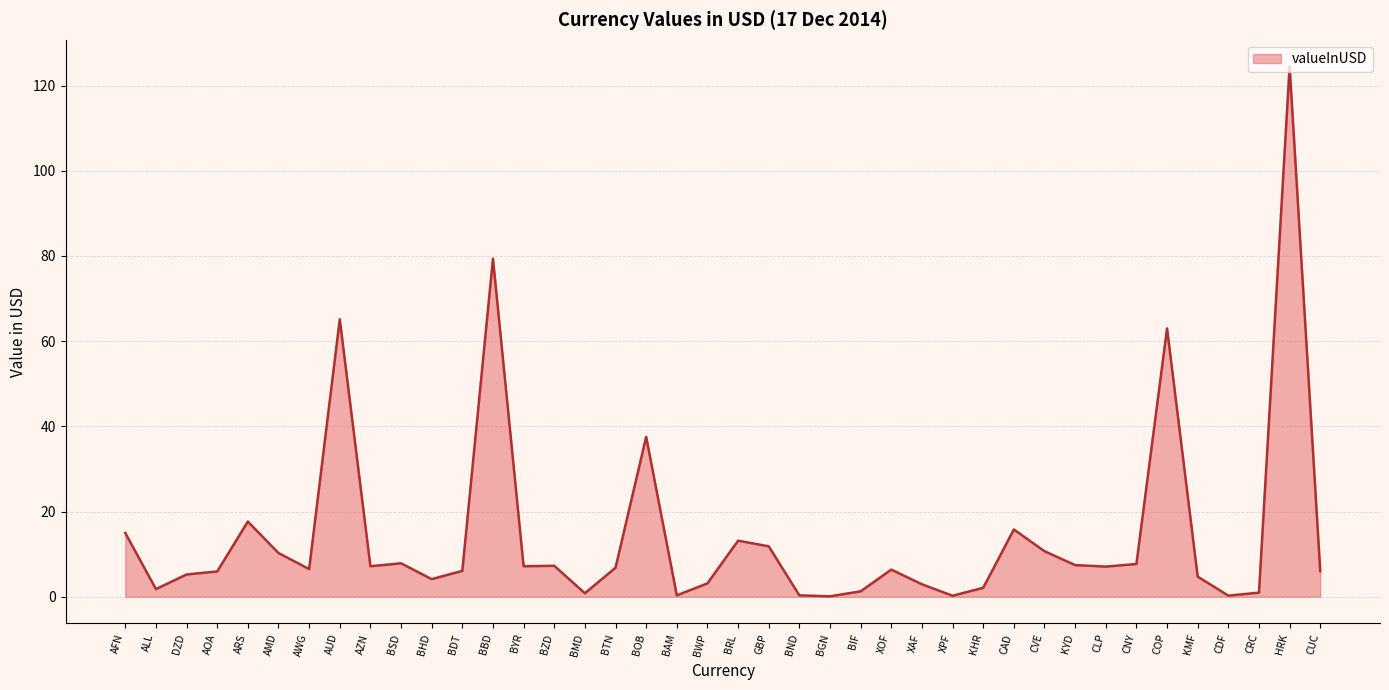

What position from the right is XPF?

13